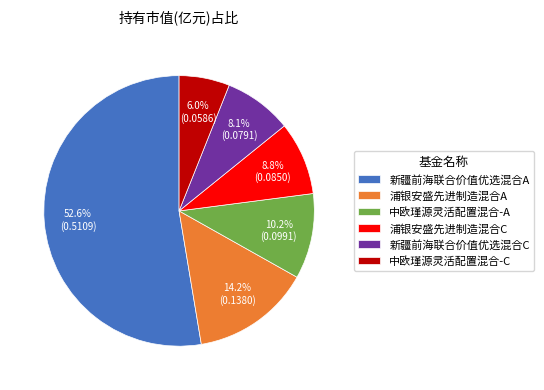

Does 新疆前海联合价值优选混合A represent more than half of the total?

Yes